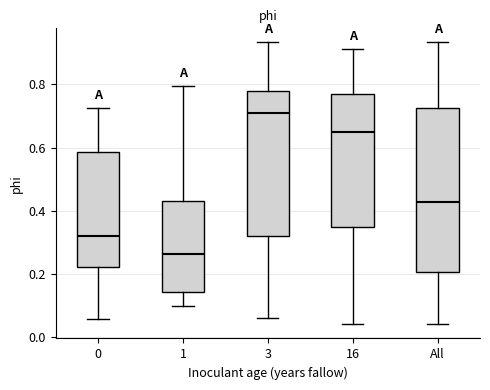

Which box has the lowest median line?

1